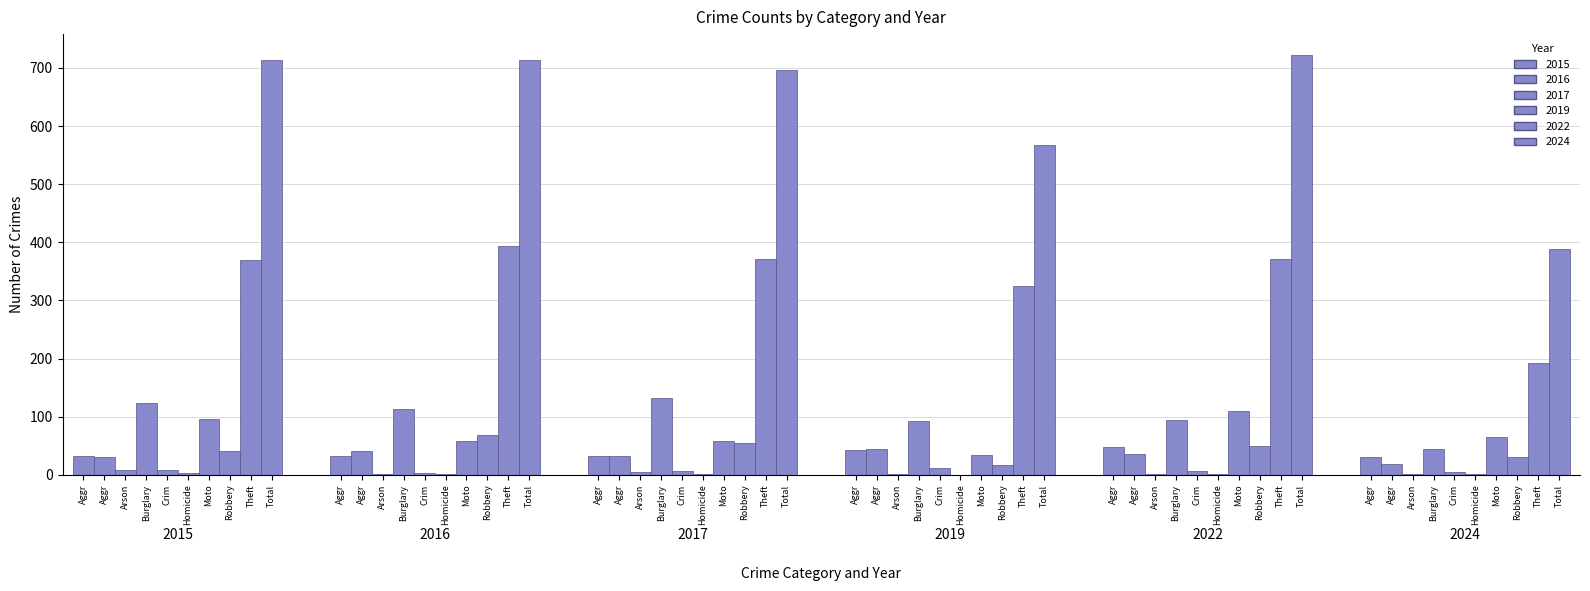

What is the difference between the 2016 values at Burglary and Theft?

281